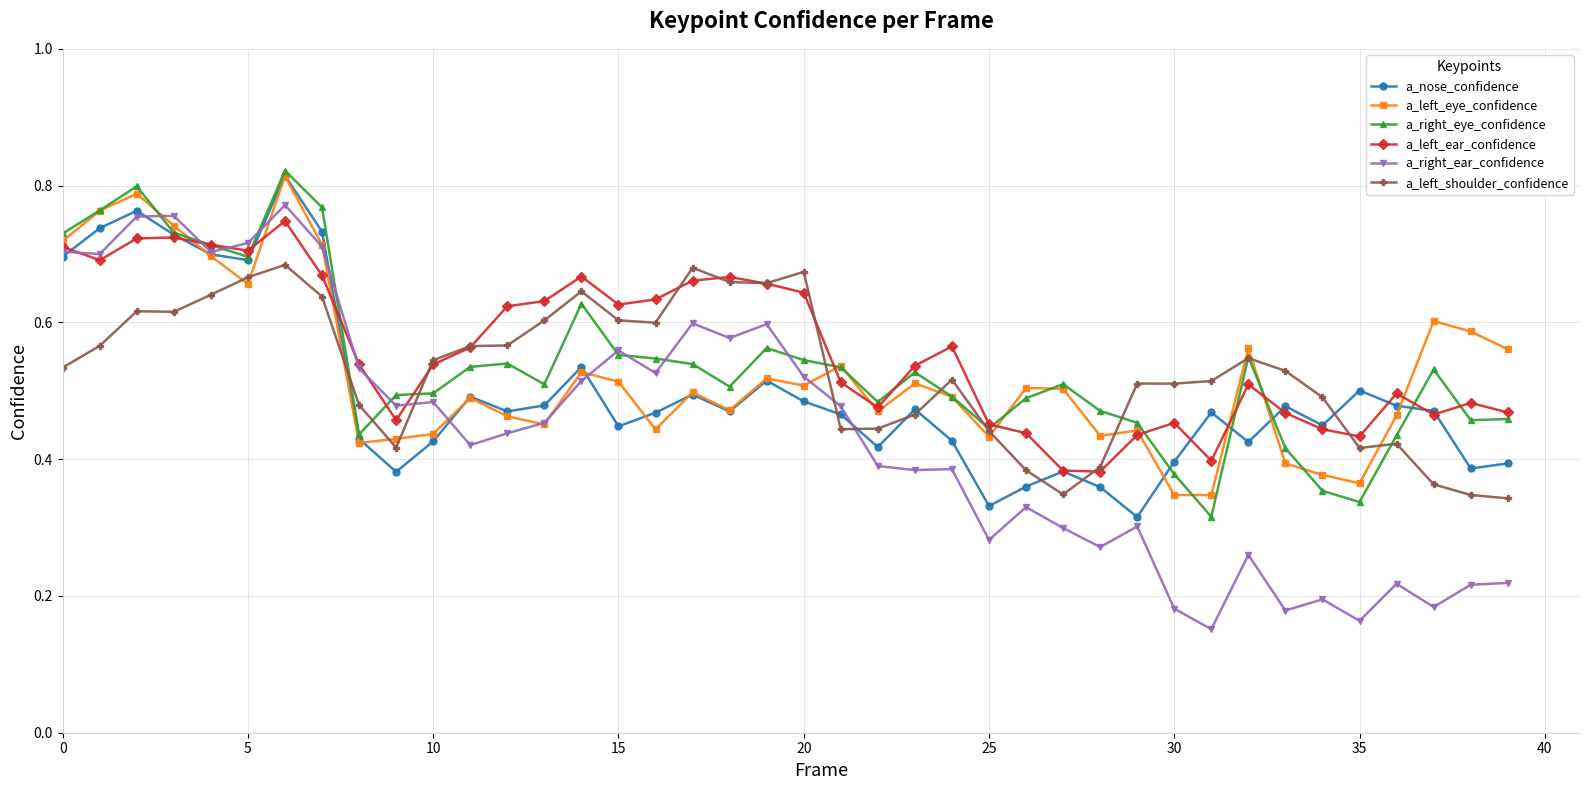

Which series has the widest spread of values?

a_right_ear_confidence